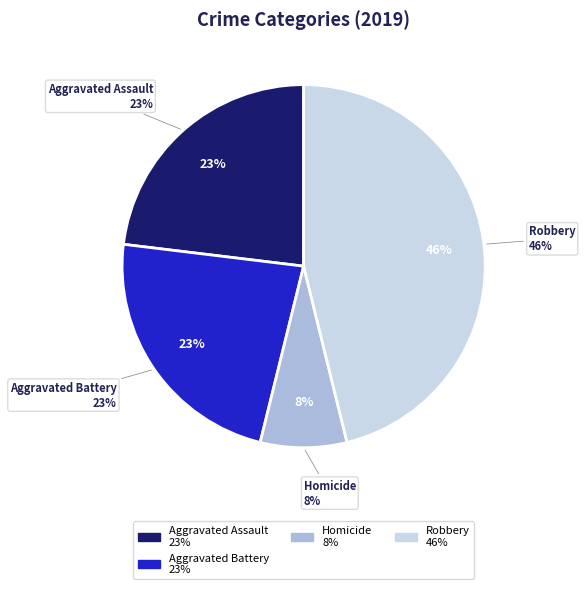

Count the number of slices in the pie.

5